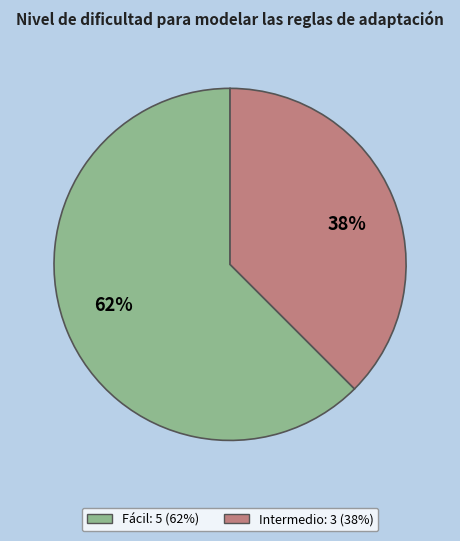

The Intermedio slice represents 38% of the pie. True or false?

True